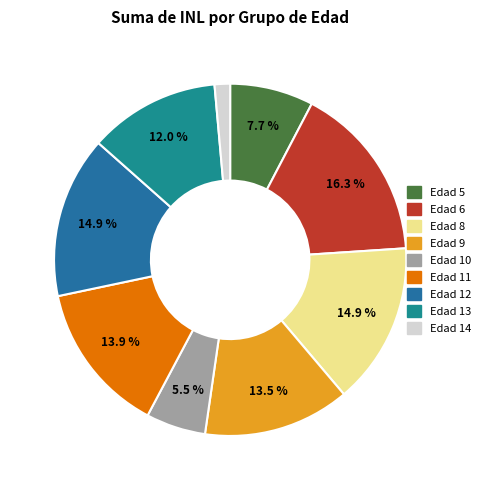

Count the number of slices in the pie.

9